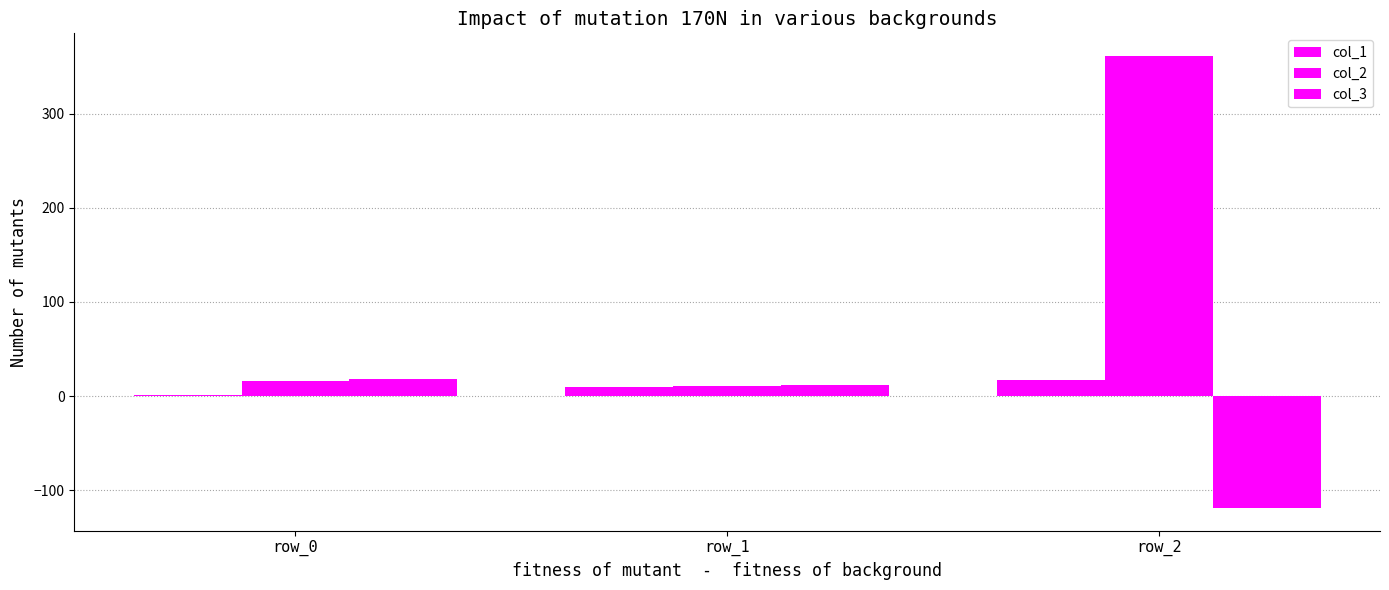

What is the spread (max minus min) of values at row_2?

480.6